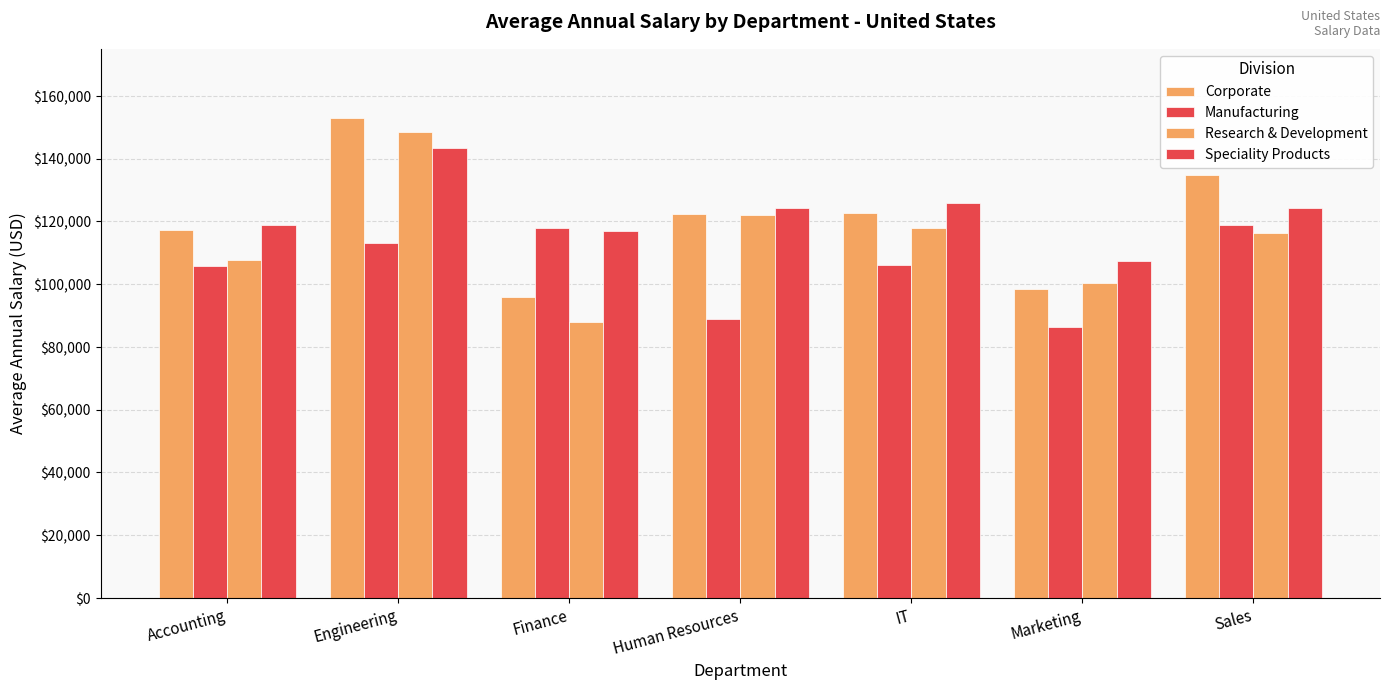

Is it true that Manufacturing equals 63393.3 at Accounting?

False